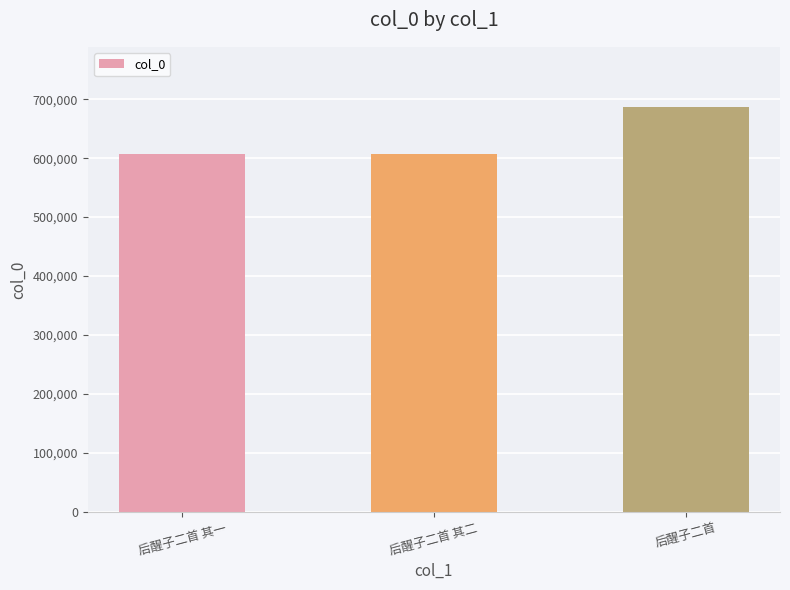

What is the difference between the values at 后醒子二首 and 后醒子二首 其二?

79603